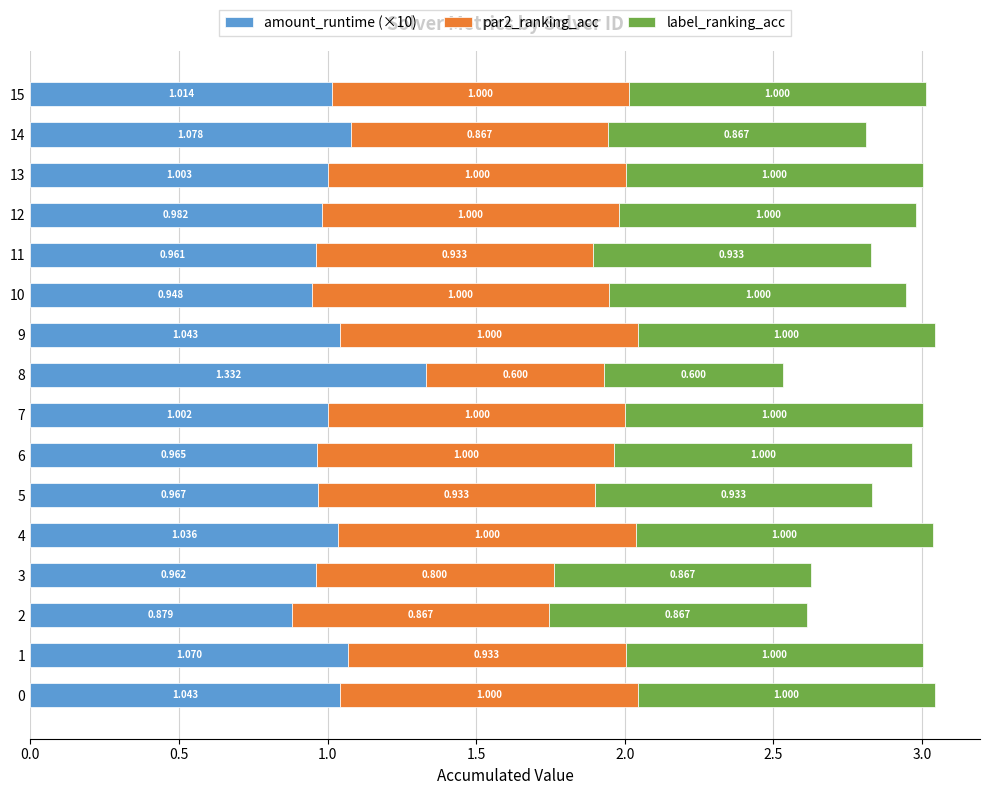

What is the total value across all series at 15?

3.0